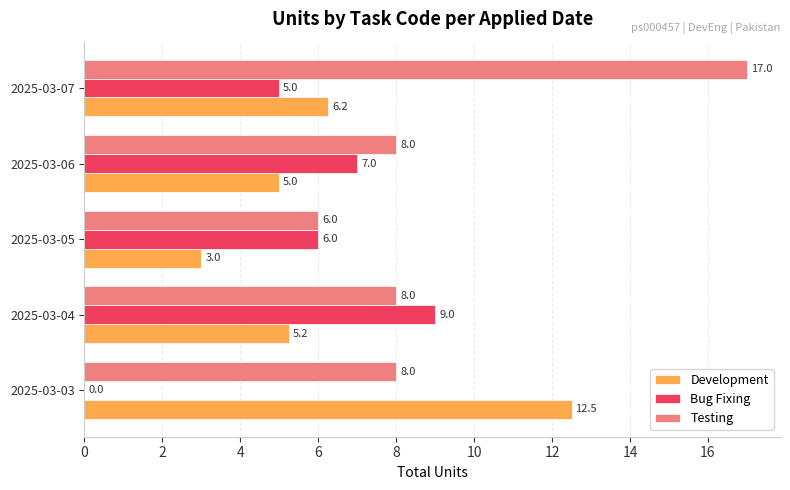

True or false: Development has a value of 1.5 at 2025-03-07.

False